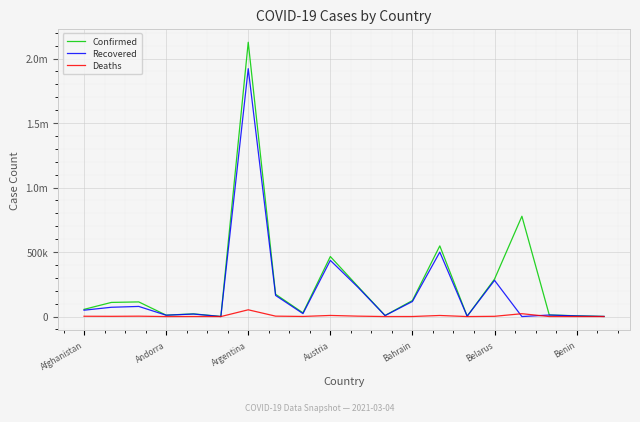

Does the chart have visible grid lines?

Yes